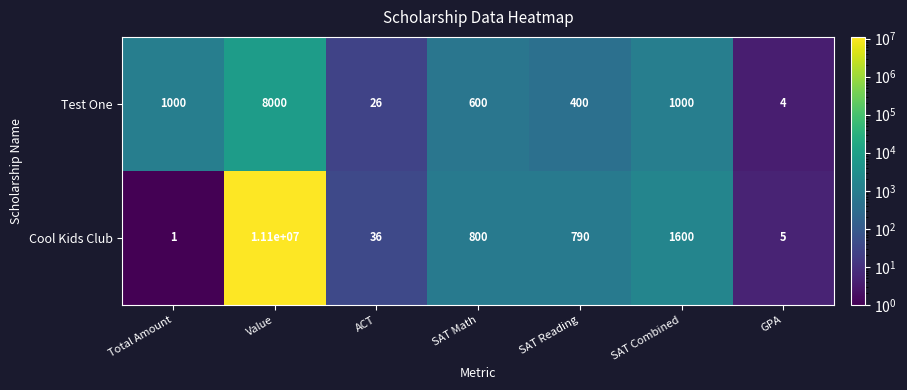

What is the difference between the maximum and second lowest values in the Test One series?

7974